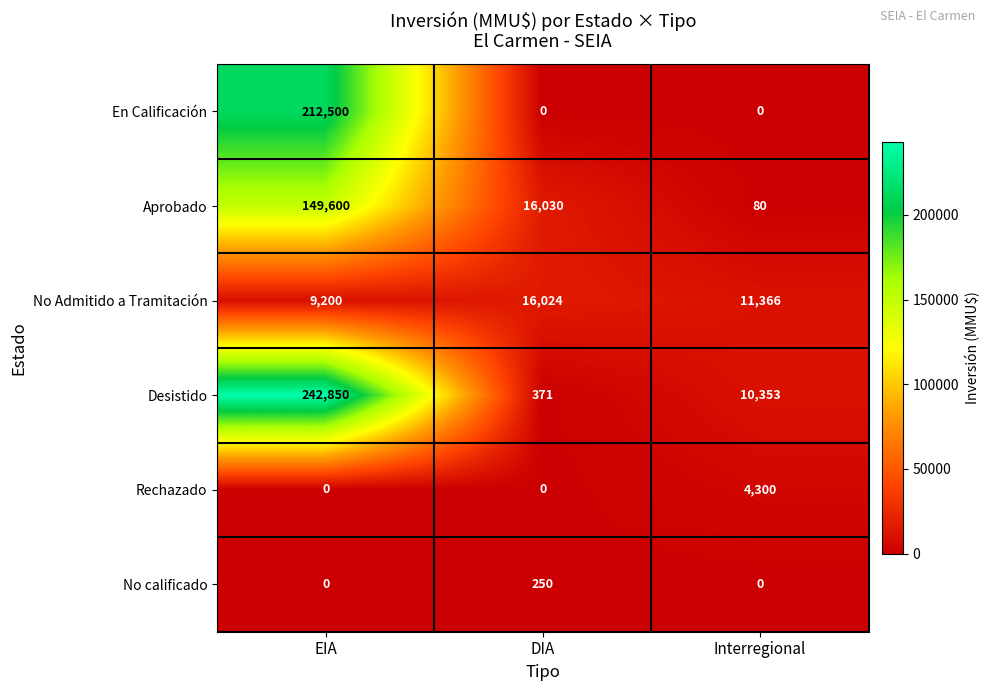

Reading left to right, what are all the values shown in this chart?

En Calificación: 212500	0	0
Aprobado: 149600	16030	80
No Admitido a Tramitación: 9200	16024	11366
Desistido: 242850	371	10353
Rechazado: 0	0	4300
No calificado: 0	250	0